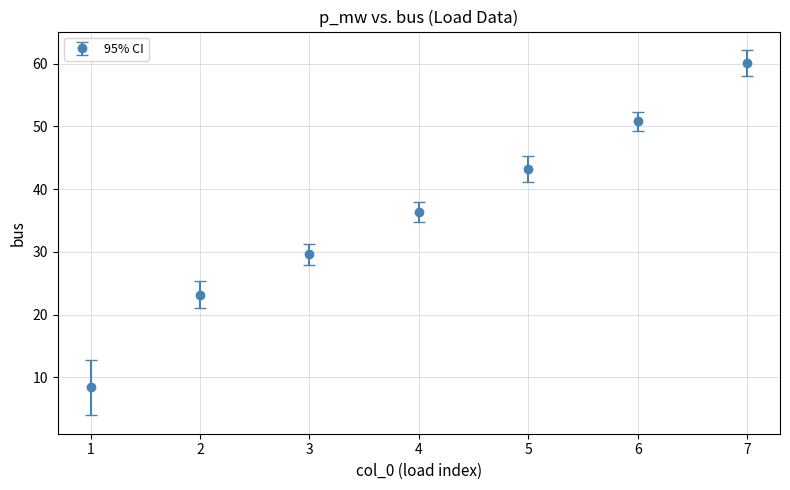

What is the sum of the values at 6 and 7?

110.9